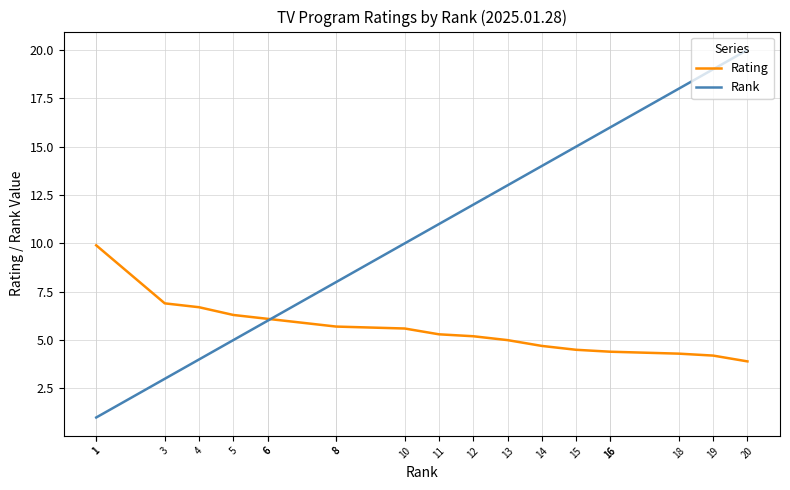

True or false: Rank has more than 0 points higher than both neighbors.

False